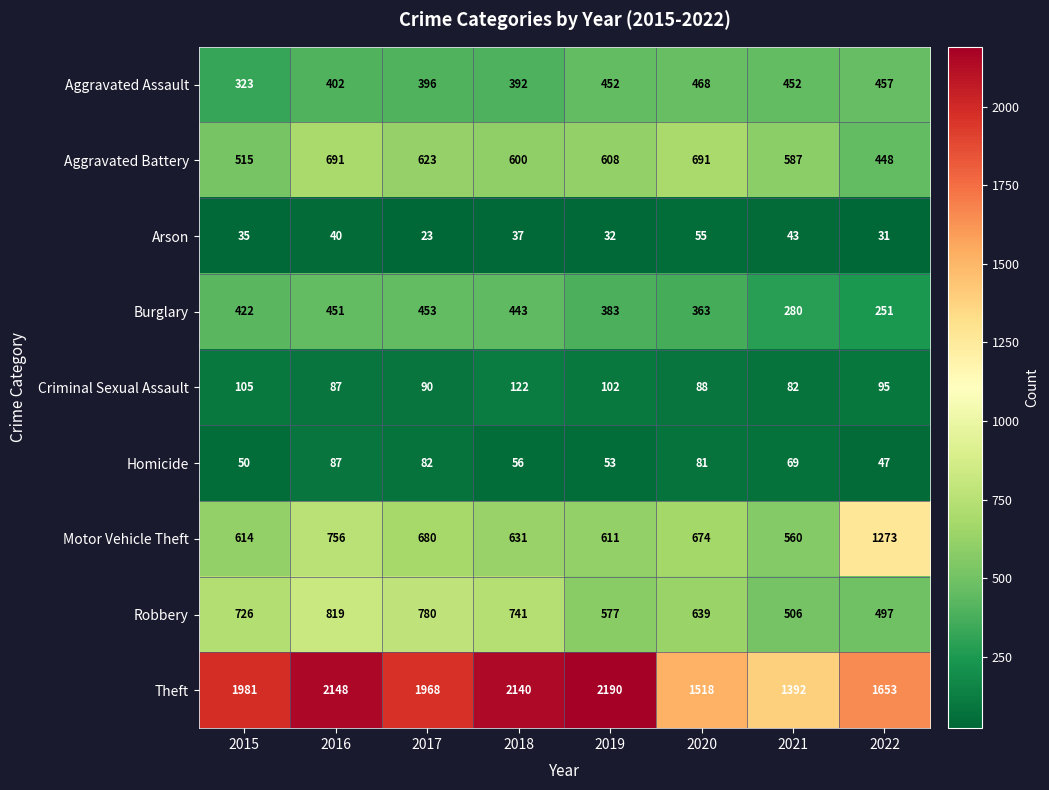

Rank the series at 2017 from lowest to highest value.

Arson, Homicide, Criminal Sexual Assault, Aggravated Assault, Burglary, Aggravated Battery, Motor Vehicle Theft, Robbery, Theft